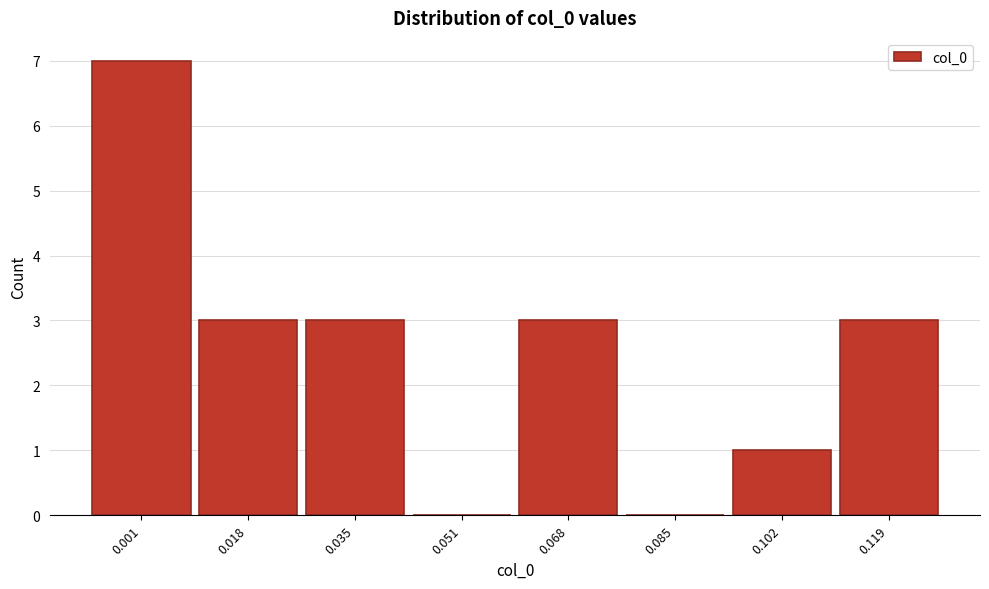

Reading left to right, list all the values displayed in this chart.

0.001=7	0.018=3	0.035=3	0.051=0	0.068=3	0.085=0	0.102=1	0.119=3